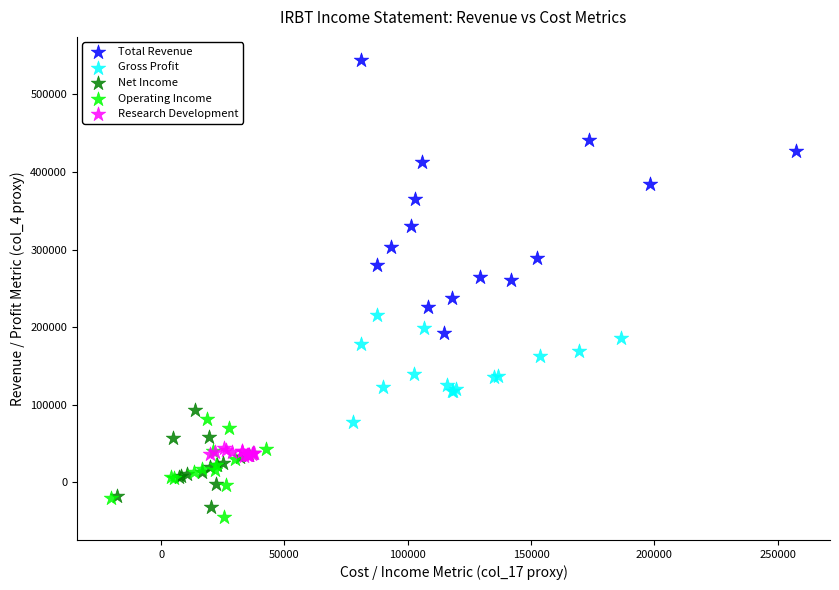

Which series has the widest spread of Y values?

Total Revenue